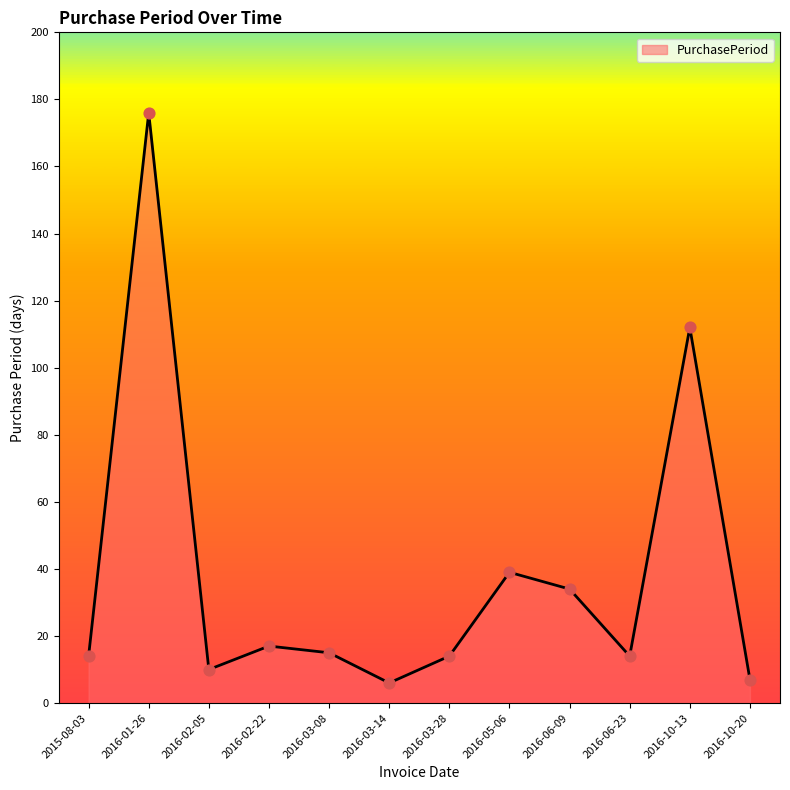

Approximately how many times larger is the value at 2016-03-28 compared to 2015-08-03?

1.0